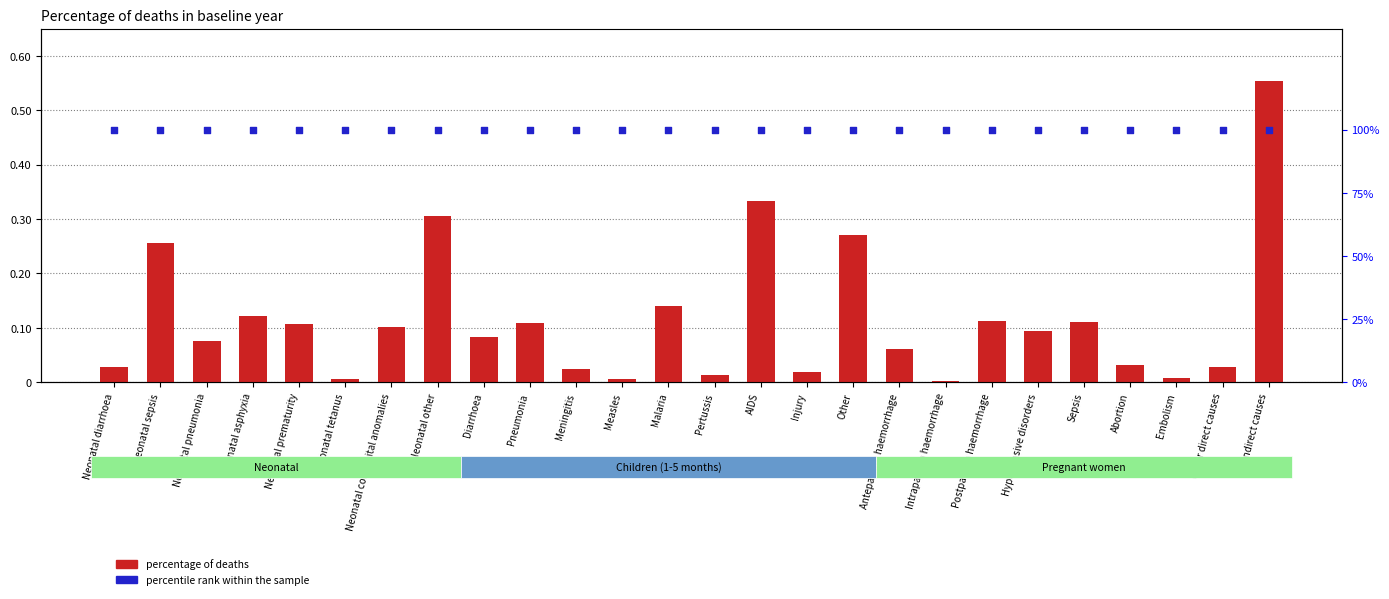

At how many categories does at least one series exceed 0?

26